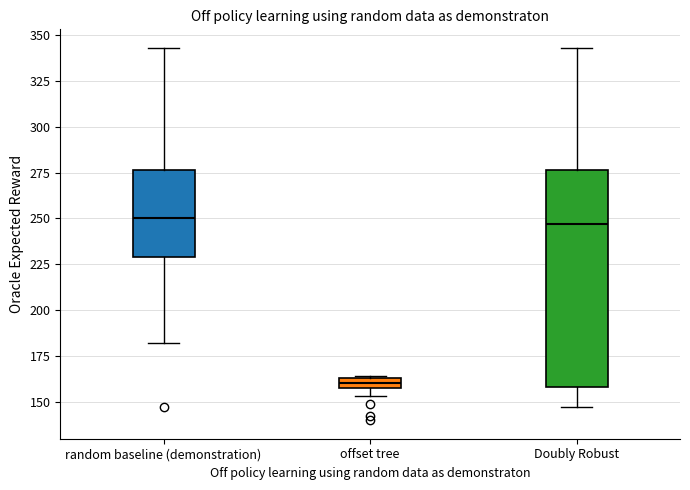

Which box is the tallest, from its lower edge to its upper edge?

Doubly Robust